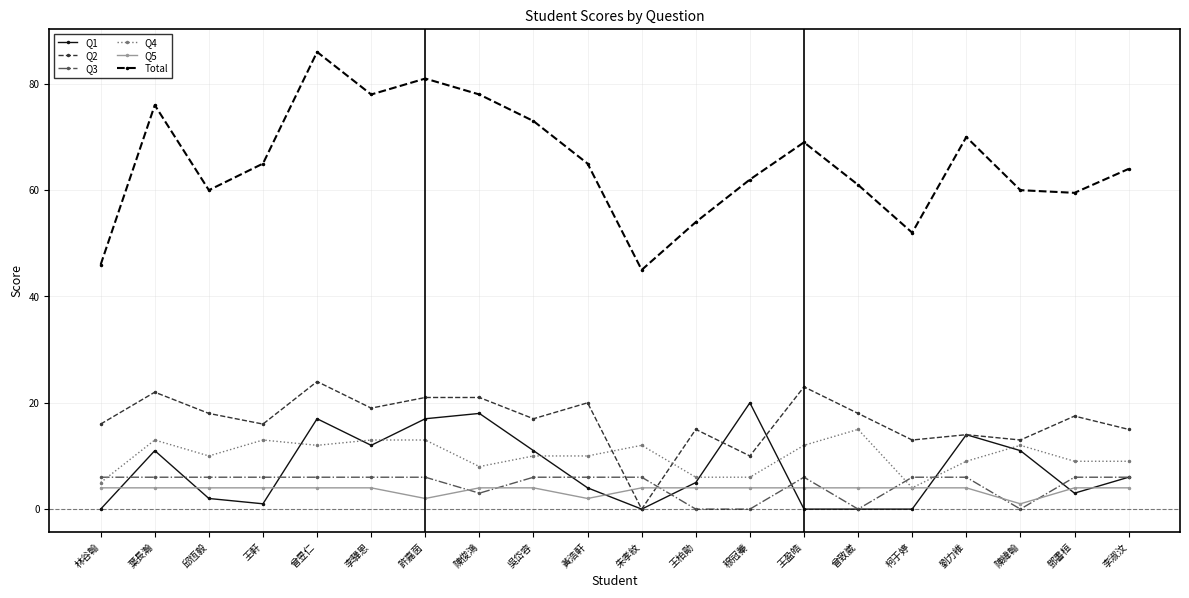

How many lines are shown in the chart?

6